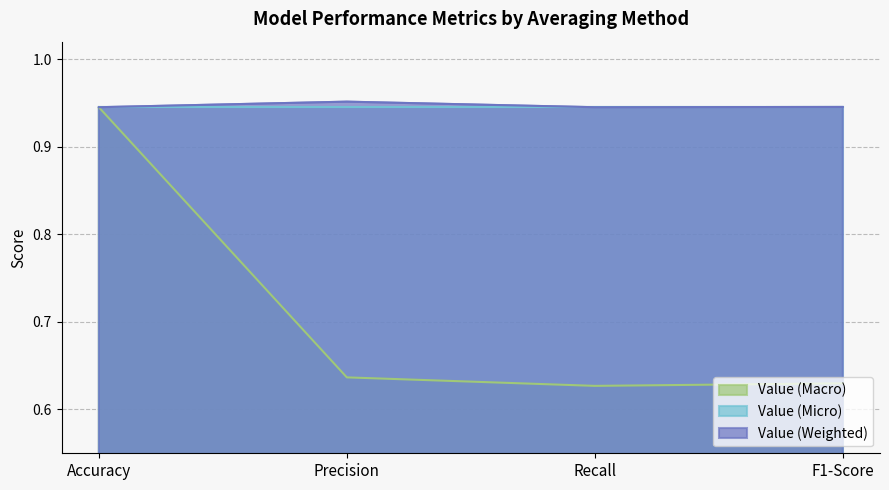

What are all the series names shown in the legend?

Value (Macro), Value (Micro), Value (Weighted)